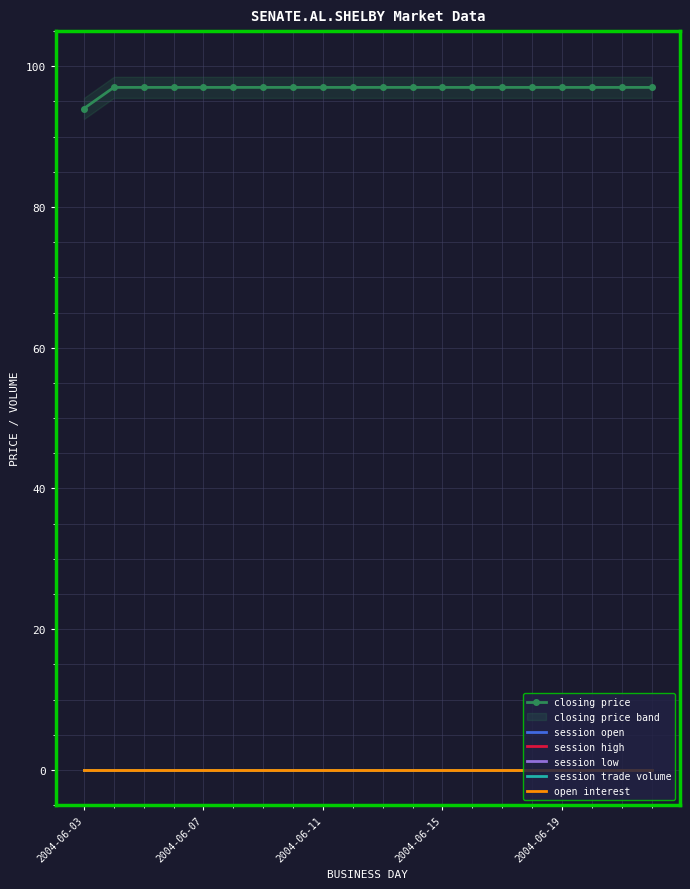

At how many categories does at least one series exceed 60?

20